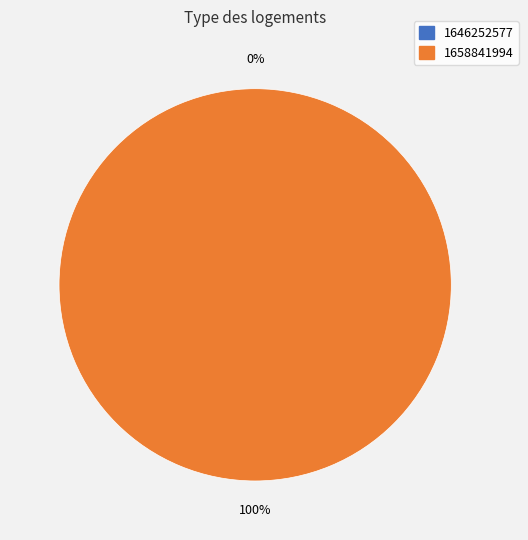

How many slices are in this pie chart?

2